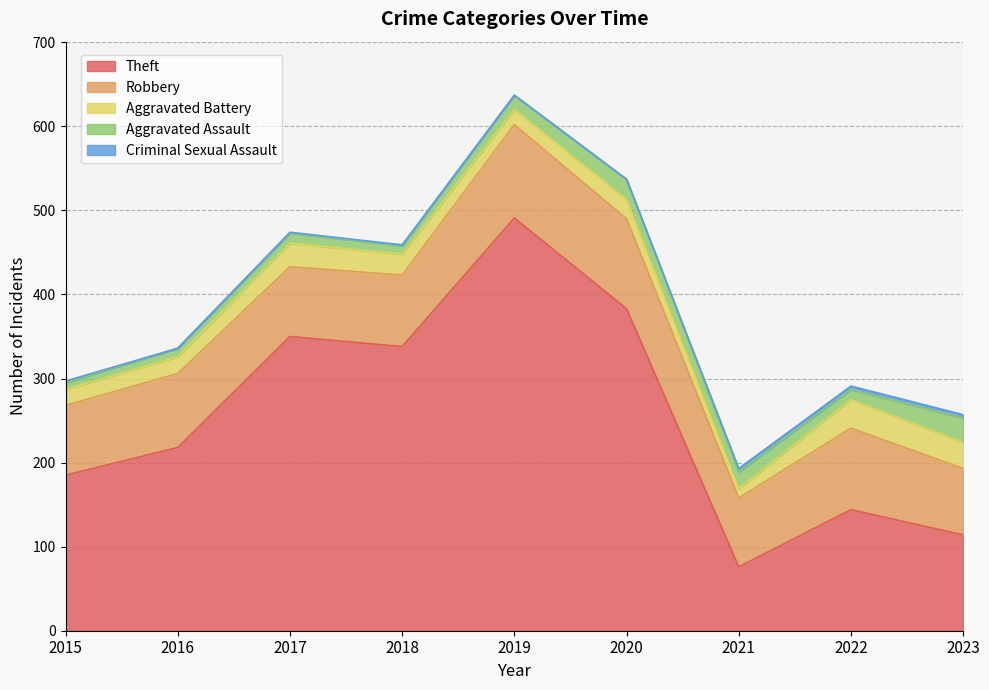

Rank the categories by Robbery value from highest to lowest.

2019, 2020, 2022, 2016, 2018, 2015, 2017, 2021, 2023